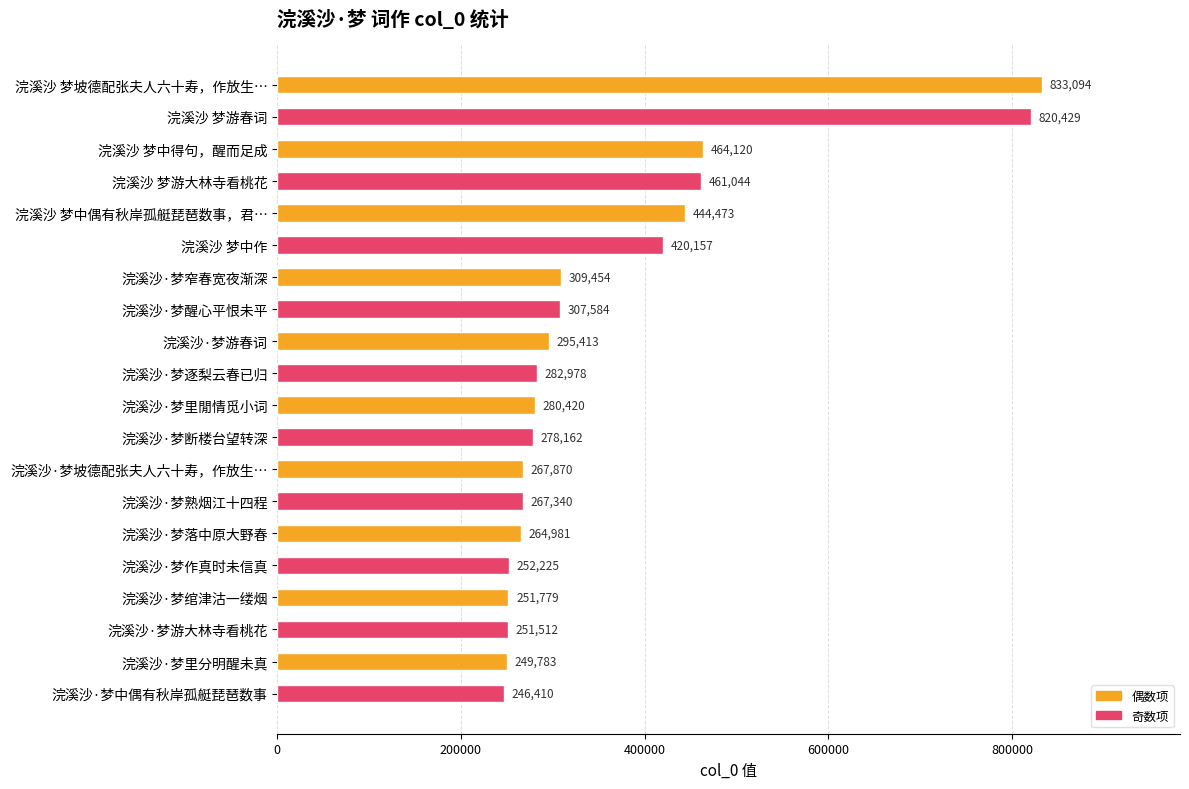

What is the maximum value shown in the chart?

833094